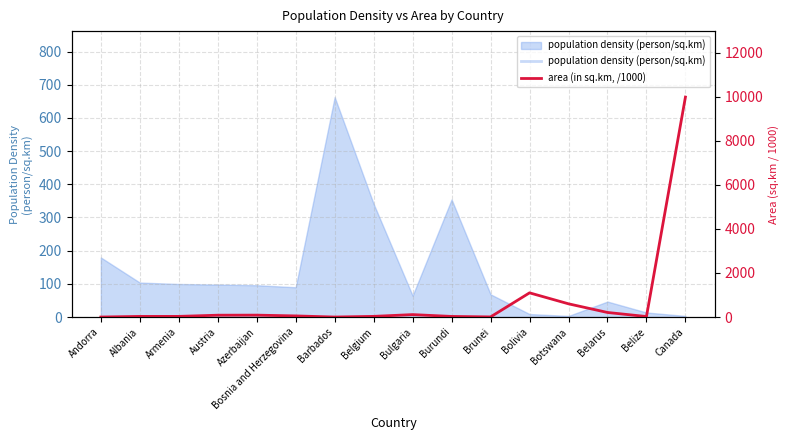

What is the greatest value displayed?

9984.7